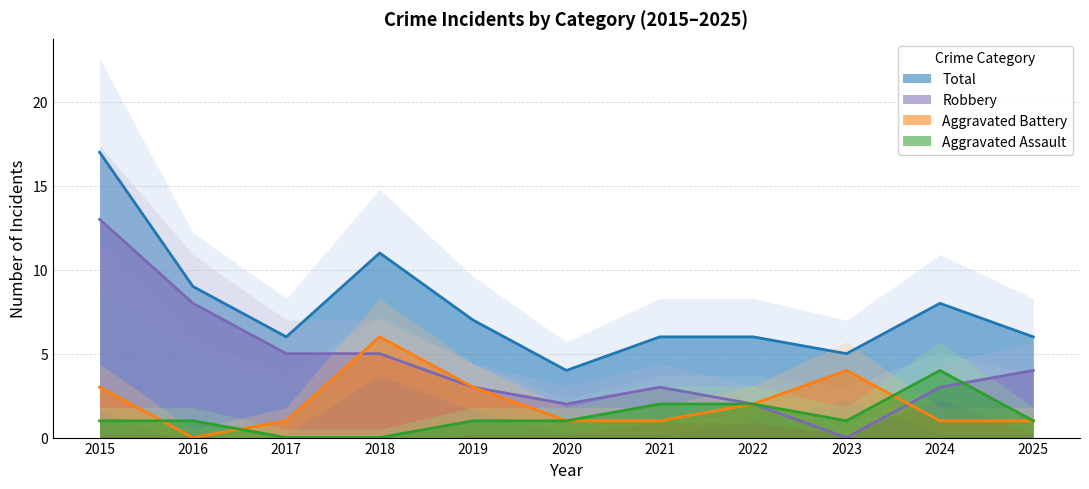

At how many categories does at least one series exceed 14?

1